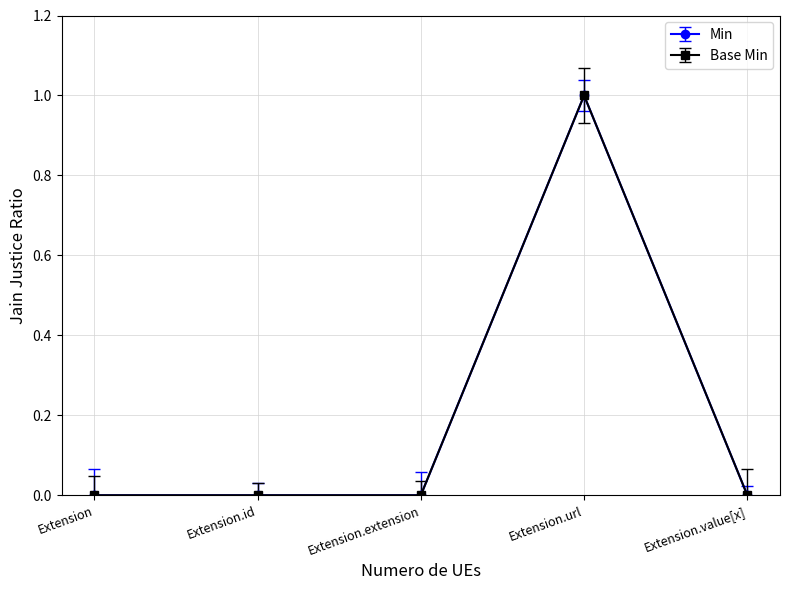

Is it true that Base Min equals 0 at Extension.id?

True